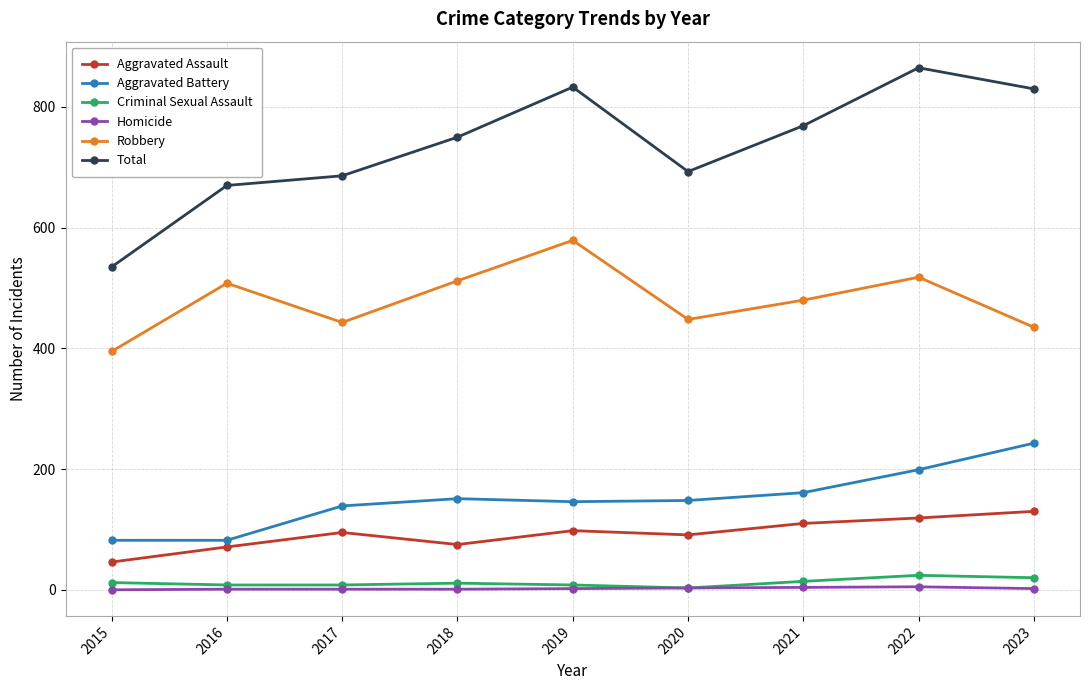

How many lines are shown in the chart?

6